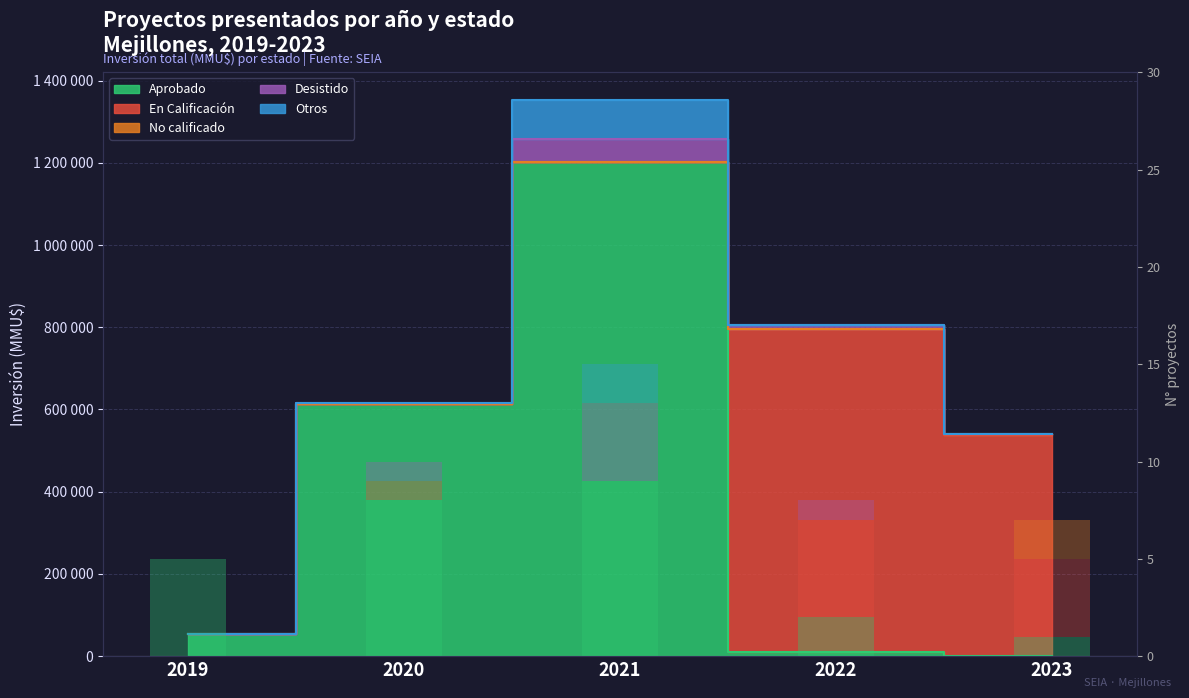

Where is Aprobado (n) nearest to the value 5?

2019